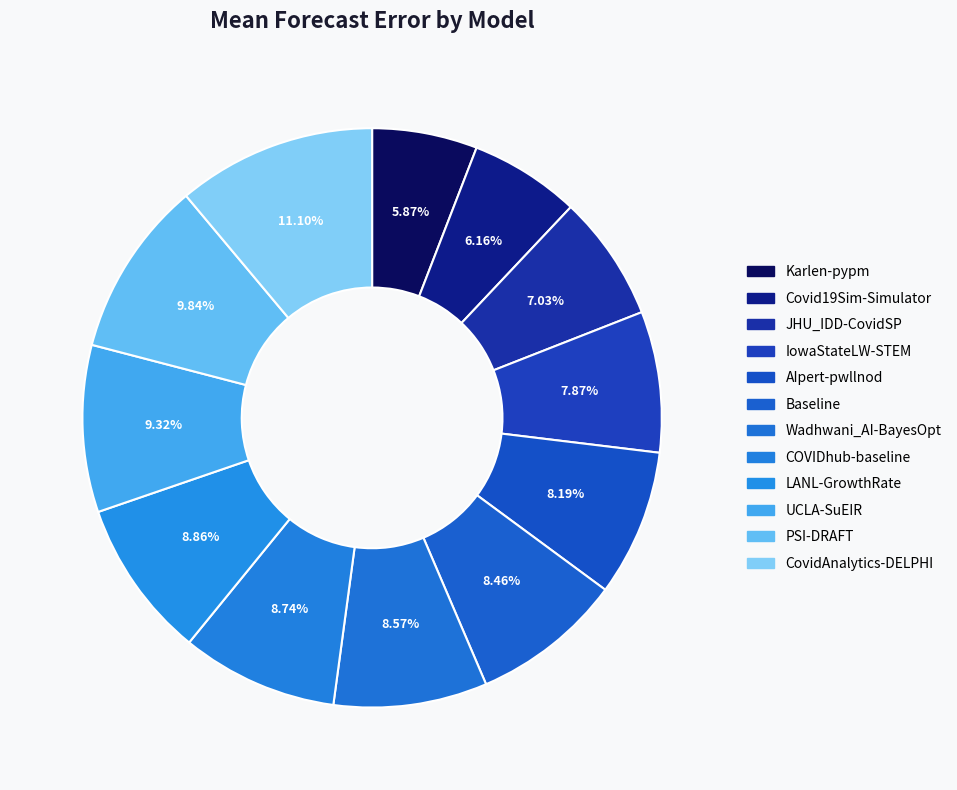

What is the largest slice in the pie chart?

CovidAnalytics-DELPHI